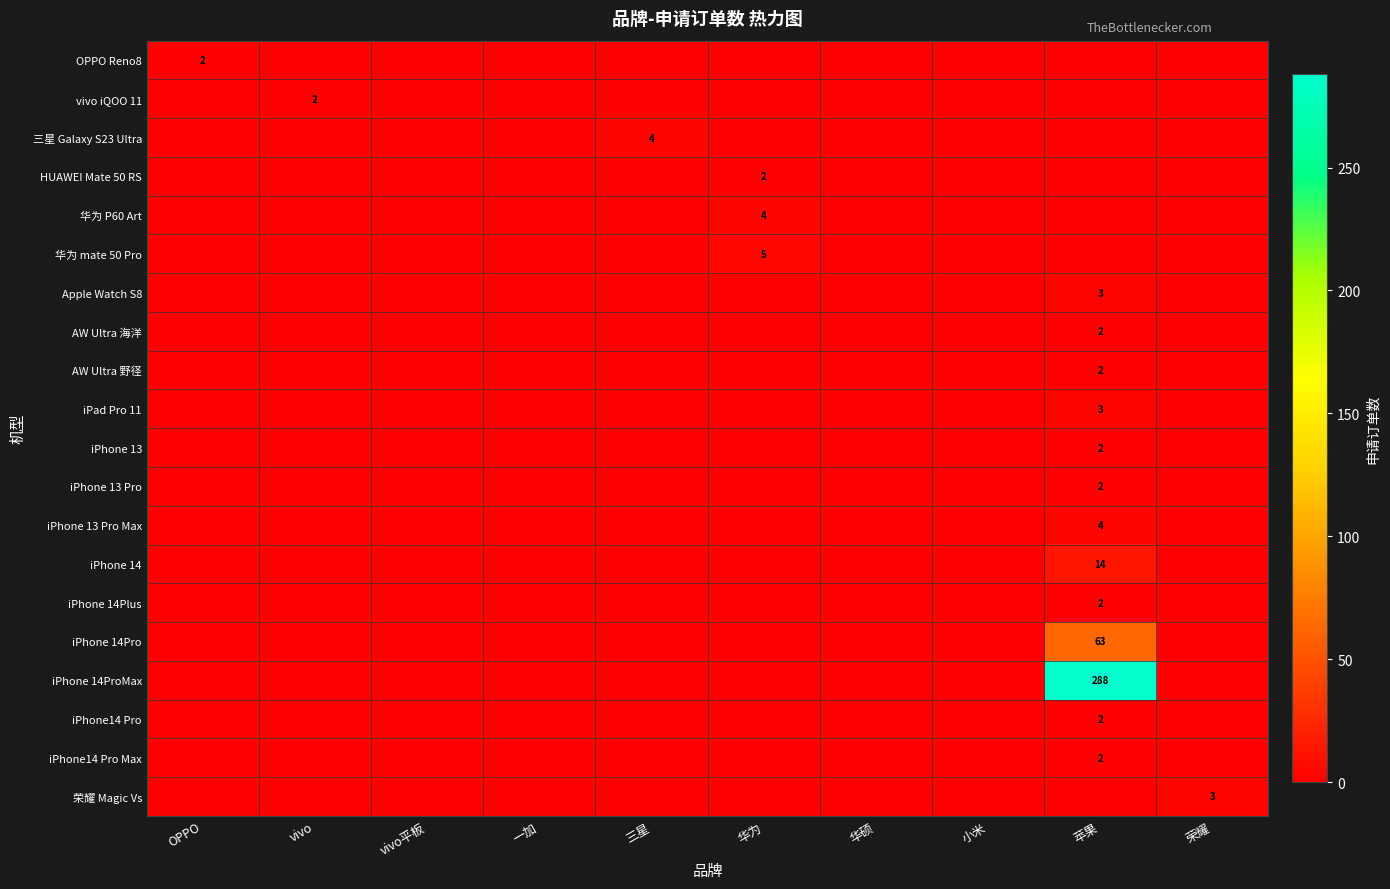

What is the spread (max minus min) of values at 荣耀?

3